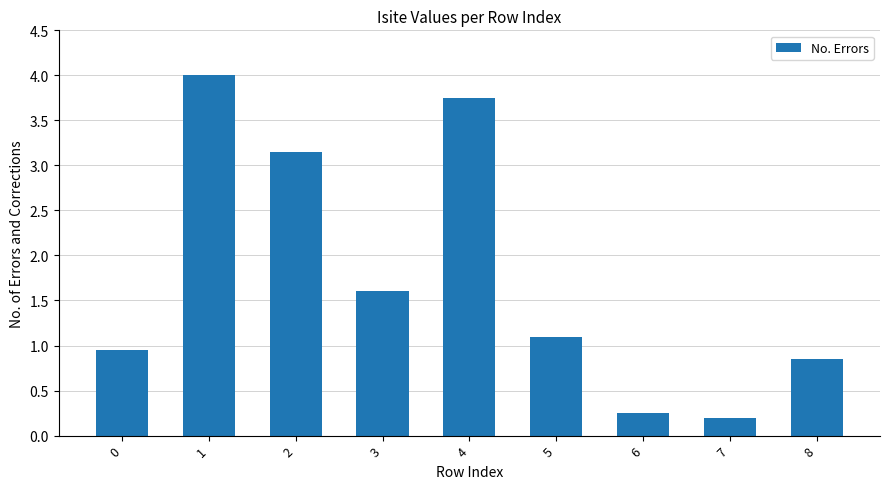

What is the ratio of the value at 2 to the value at 5?

2.9